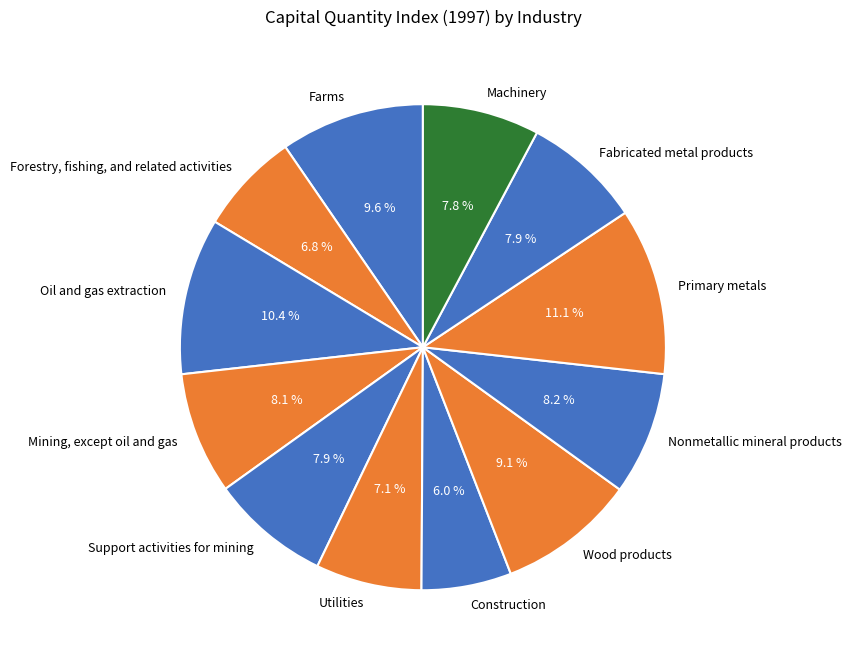

True or false: Fabricated metal products accounts for 1% of the total.

False